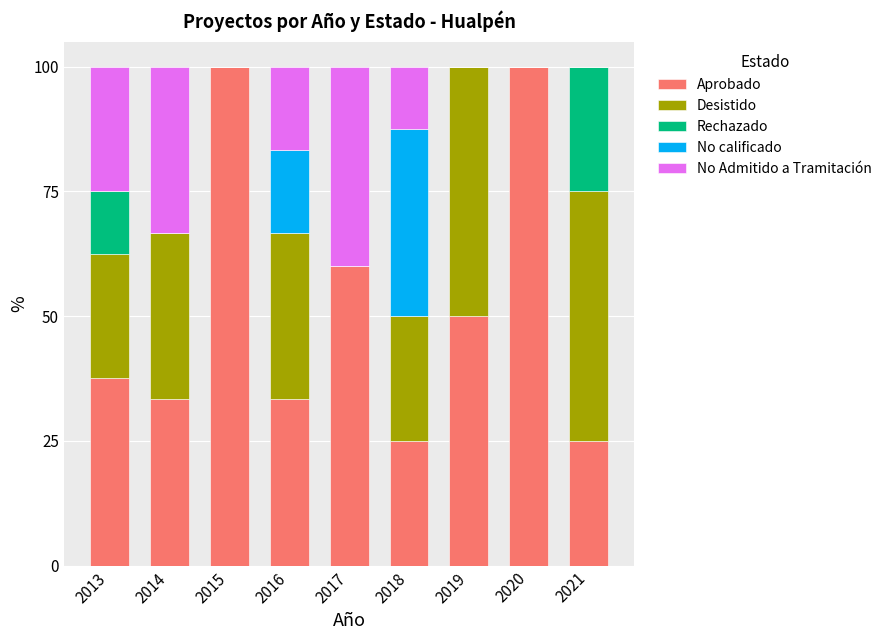

What is the total value across all series at 2014?

100.0